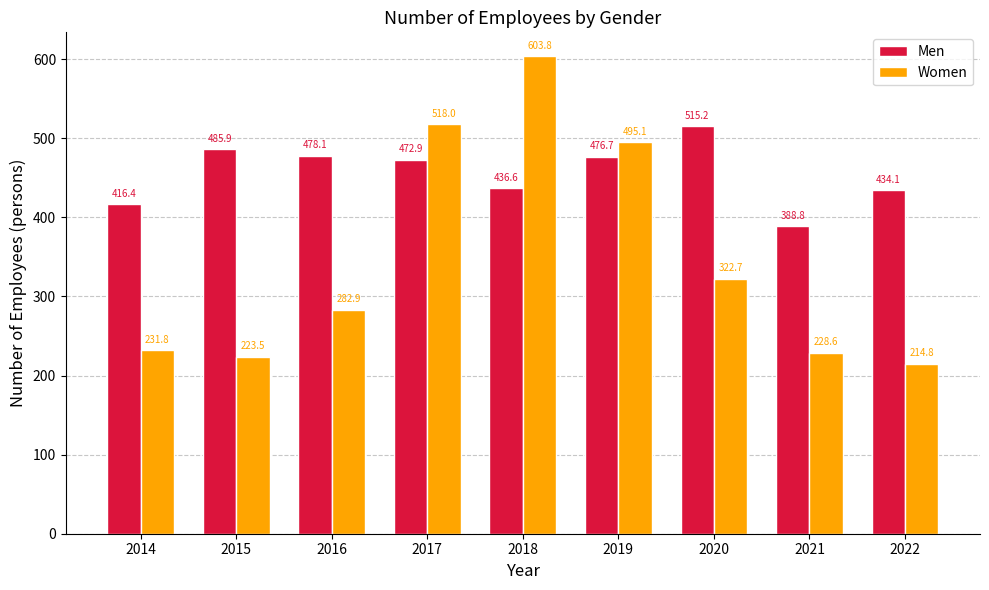

What is the total value across all series at 2018?

1040.4